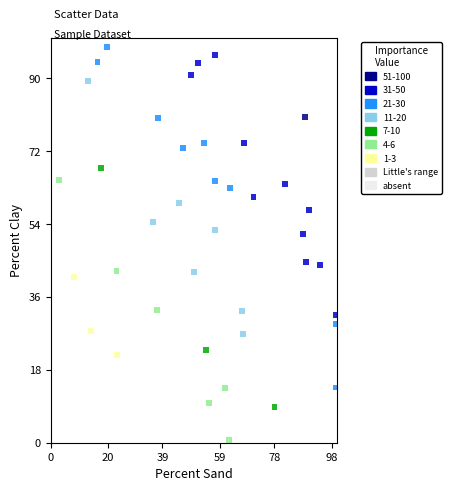

What is the range of X values (max minus min)?

96.6